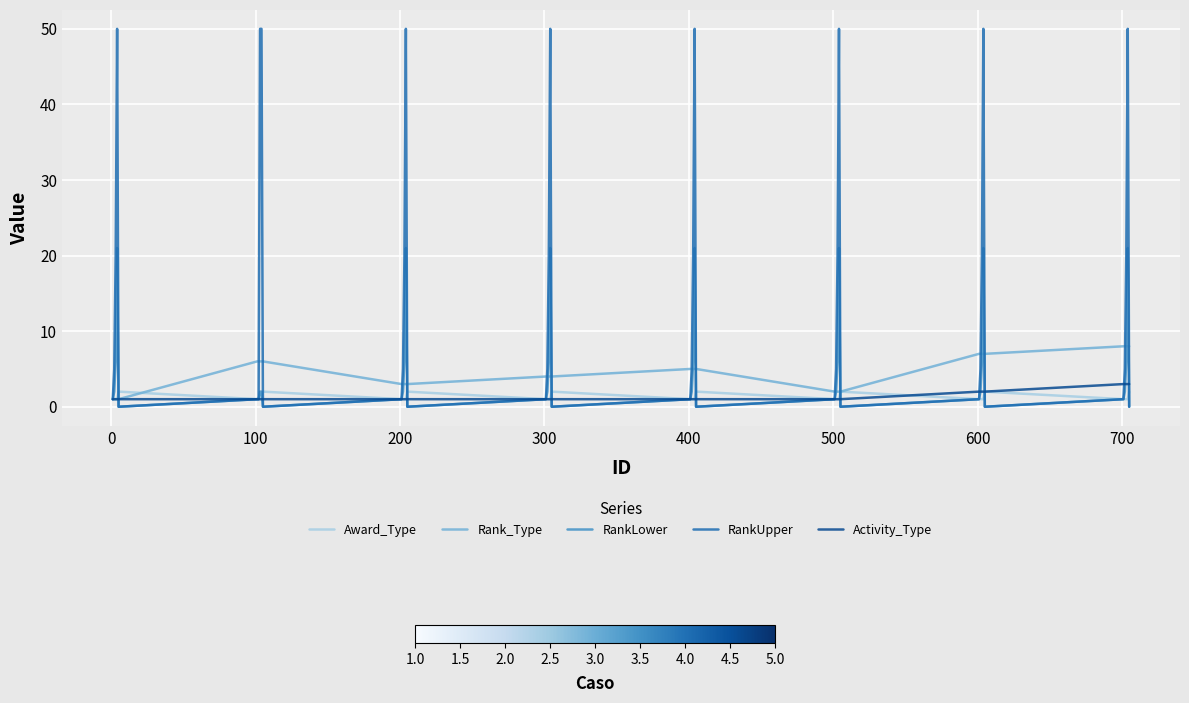

What is the greatest value displayed?

50